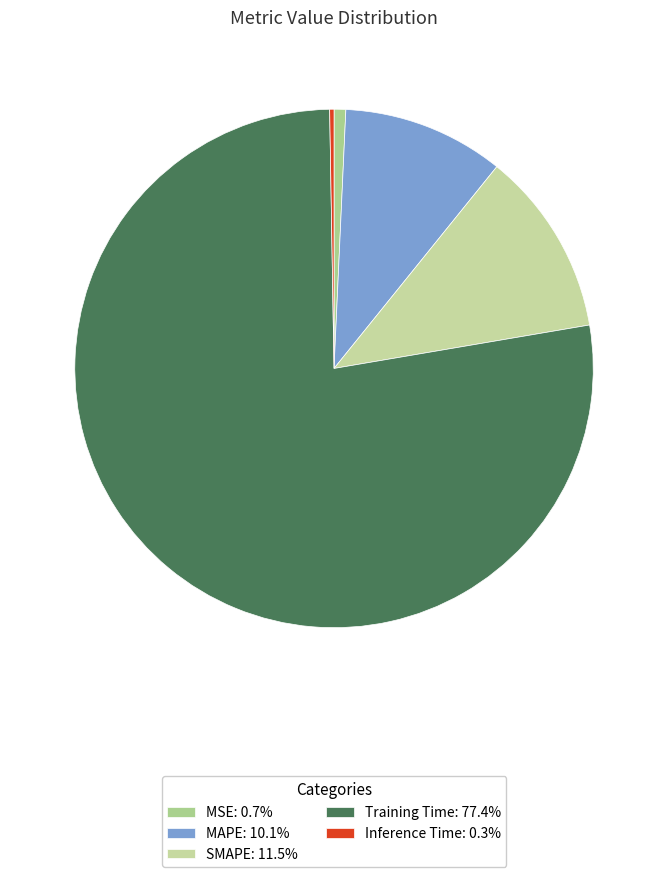

Between SMAPE and Training Time, which is larger?

Training Time